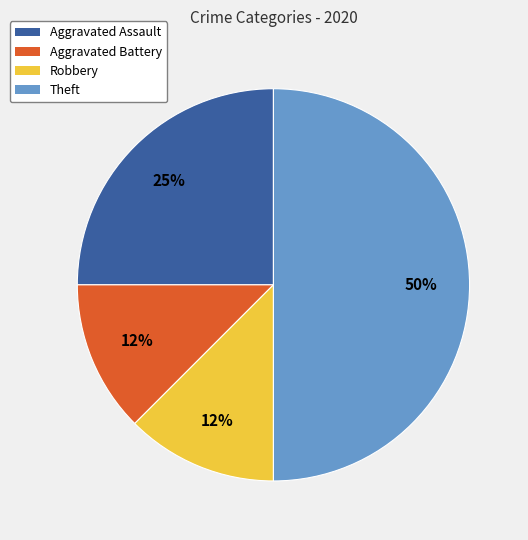

How many slices are in this pie chart?

4